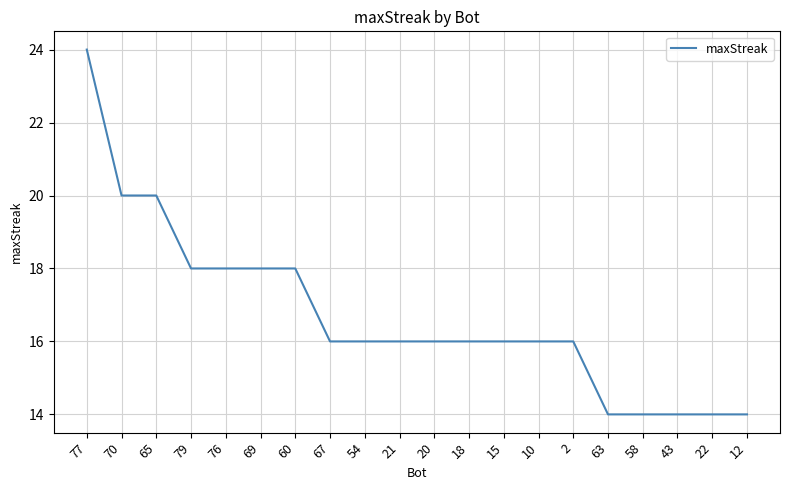

True or false: the data shows 18 at 79.

True